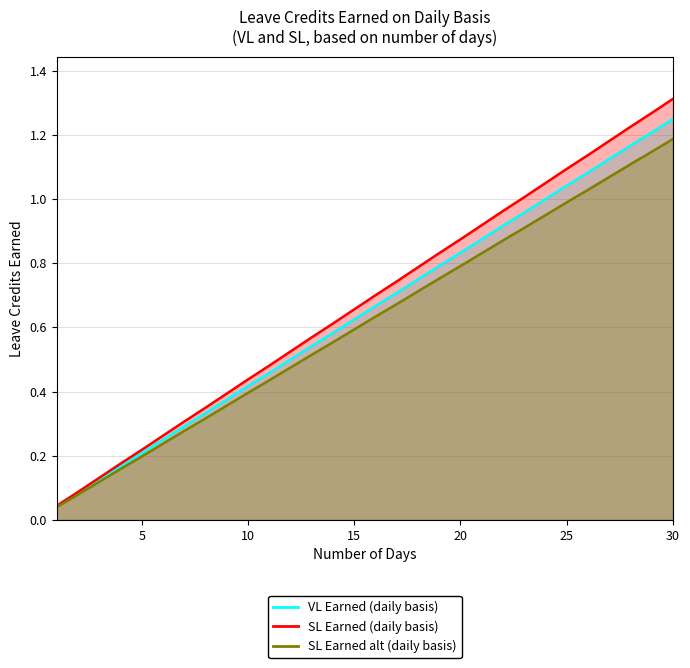

Reading left to right, list all the values displayed in this chart.

VL Earned: 1=0.0	2=0.1	3=0.1	4=0.2	5=0.2	6=0.2	7=0.3	8=0.3	9=0.4	10=0.4	11=0.5	12=0.5	13=0.5	14=0.6	15=0.6	16=0.7	17=0.7	18=0.8	19=0.8	20=0.8	21=0.9	22=0.9	23=1.0	24=1.0	25=1.0	26=1.1	27=1.1	28=1.2	29=1.2	30=1.2
SL Earned: 1=0.0	2=0.1	3=0.1	4=0.2	5=0.2	6=0.3	7=0.3	8=0.3	9=0.4	10=0.4	11=0.5	12=0.5	13=0.6	14=0.6	15=0.7	16=0.7	17=0.7	18=0.8	19=0.8	20=0.9	21=0.9	22=1.0	23=1.0	24=1.1	25=1.1	26=1.1	27=1.2	28=1.2	29=1.3	30=1.3
SL Earned (alt): 1=0.0	2=0.1	3=0.1	4=0.2	5=0.2	6=0.2	7=0.3	8=0.3	9=0.4	10=0.4	11=0.4	12=0.5	13=0.5	14=0.6	15=0.6	16=0.6	17=0.7	18=0.7	19=0.8	20=0.8	21=0.8	22=0.9	23=0.9	24=0.9	25=1.0	26=1.0	27=1.1	28=1.1	29=1.1	30=1.2